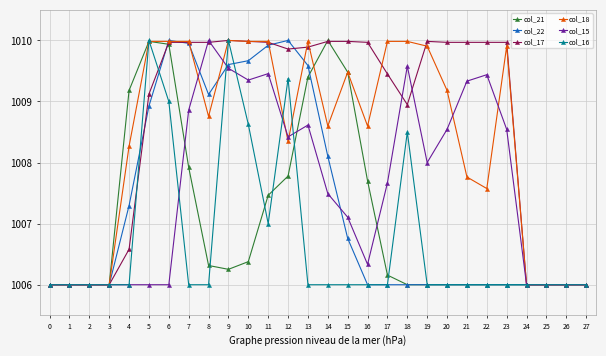

What is the value of the col_22 point at the 11th from the left?

1009.7